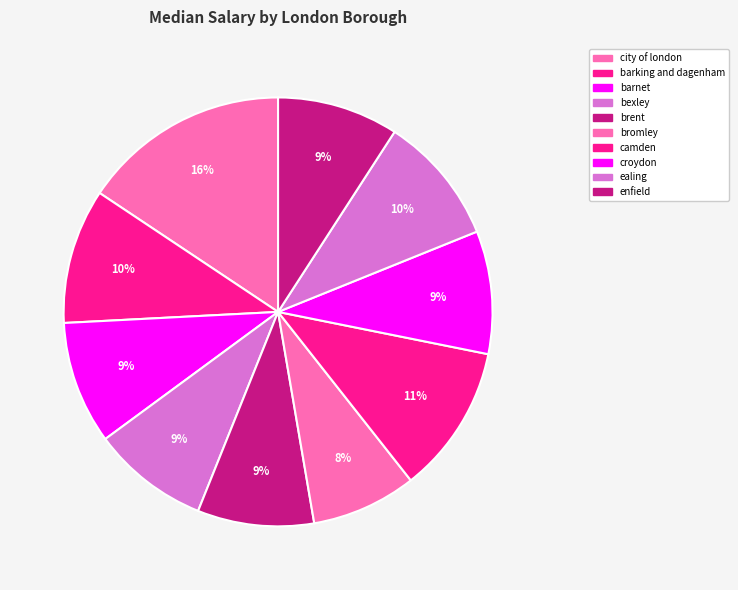

True or false: barking and dagenham accounts for 10% of the total.

True